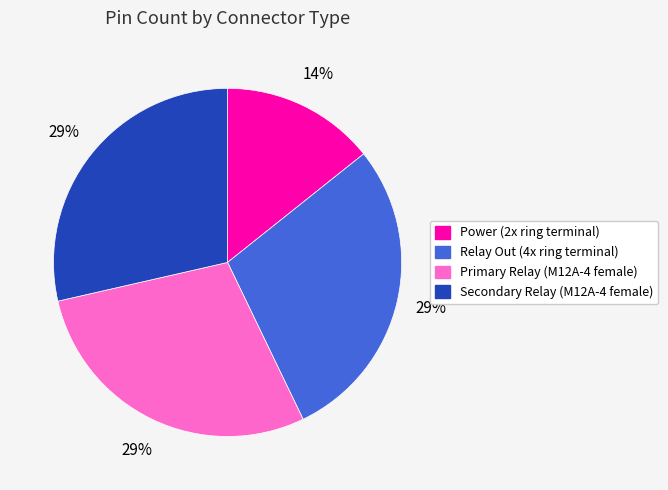

Combined, do Power (2x ring terminal) and Secondary Relay (M12A-4 female) account for over 50%?

No